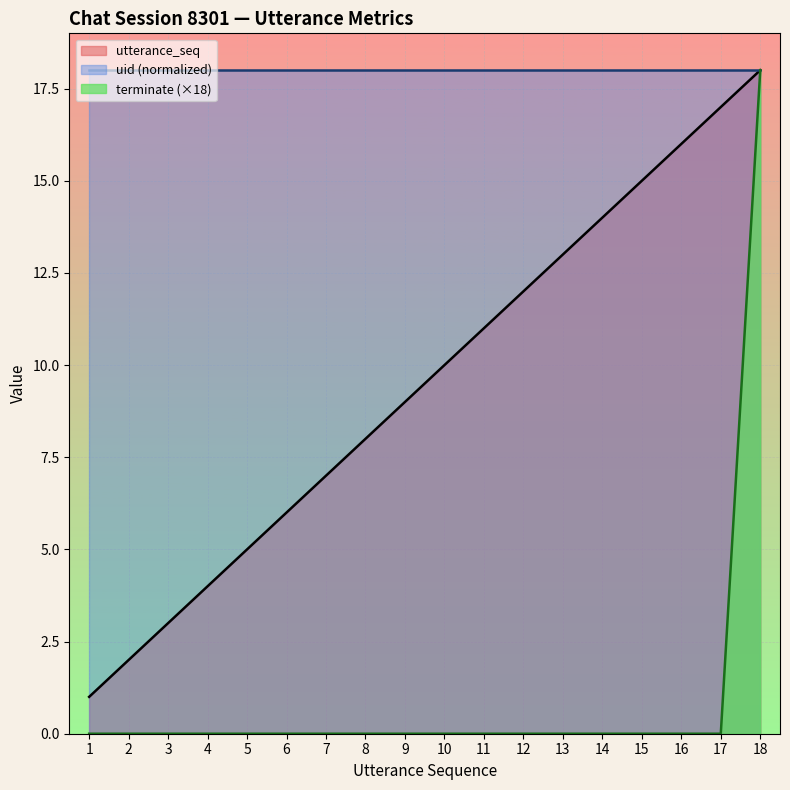

How many data points does each series have?

18